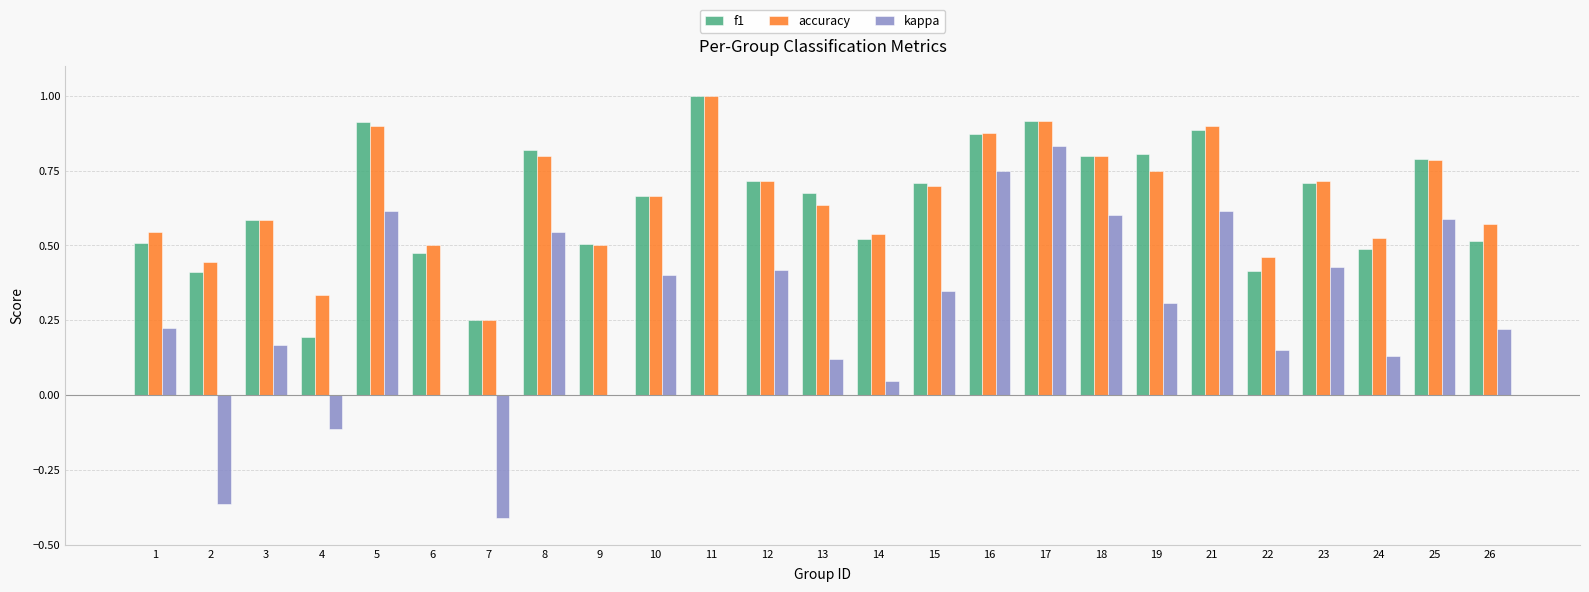

What is the total value across all series at 15?

1.8